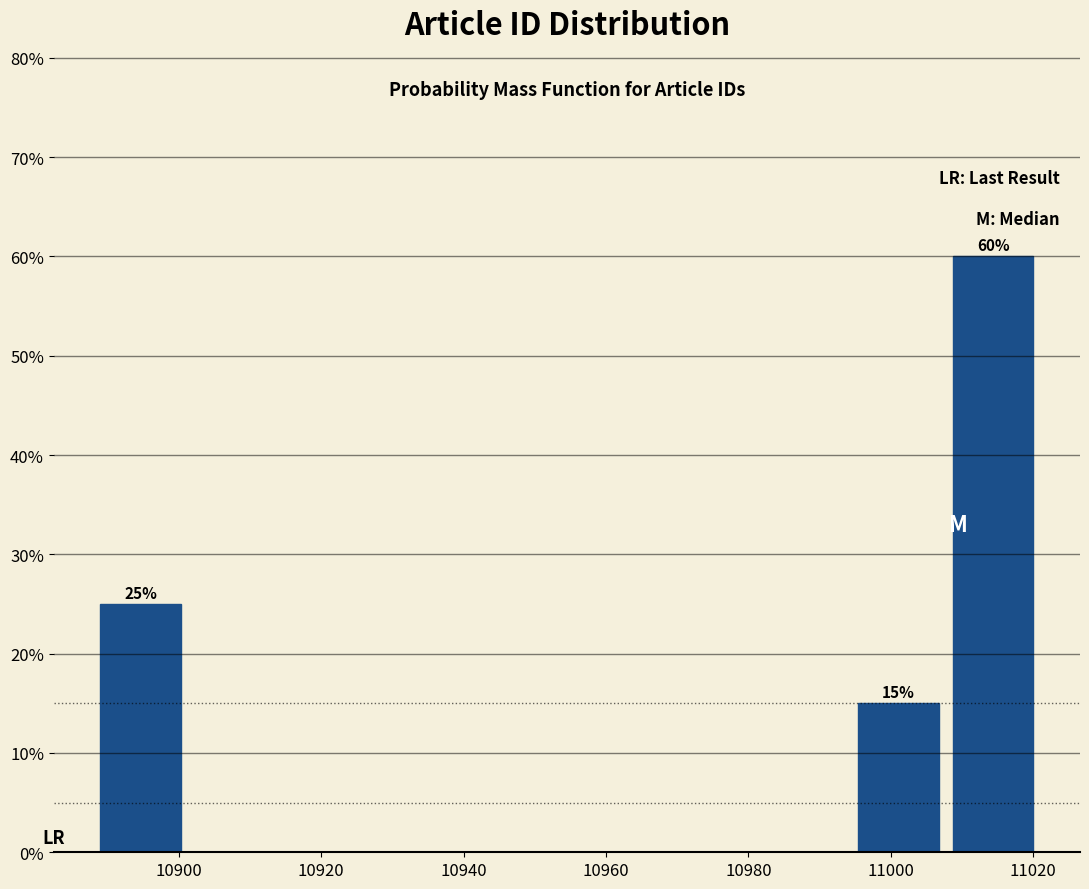

Over which range of the x-axis is the bar tallest?

11008 to 11022